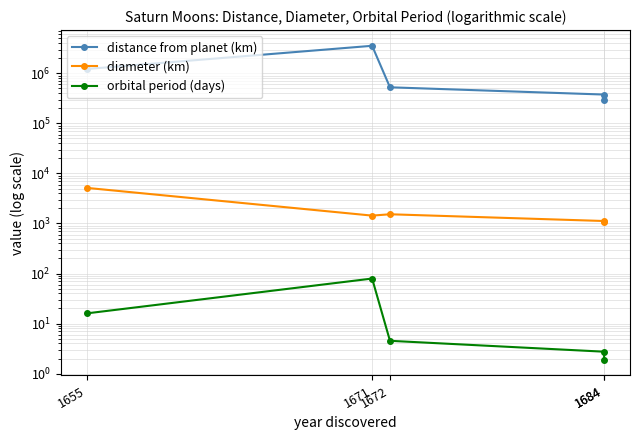

Which series has the largest total across all categories?

distance from planet (km)